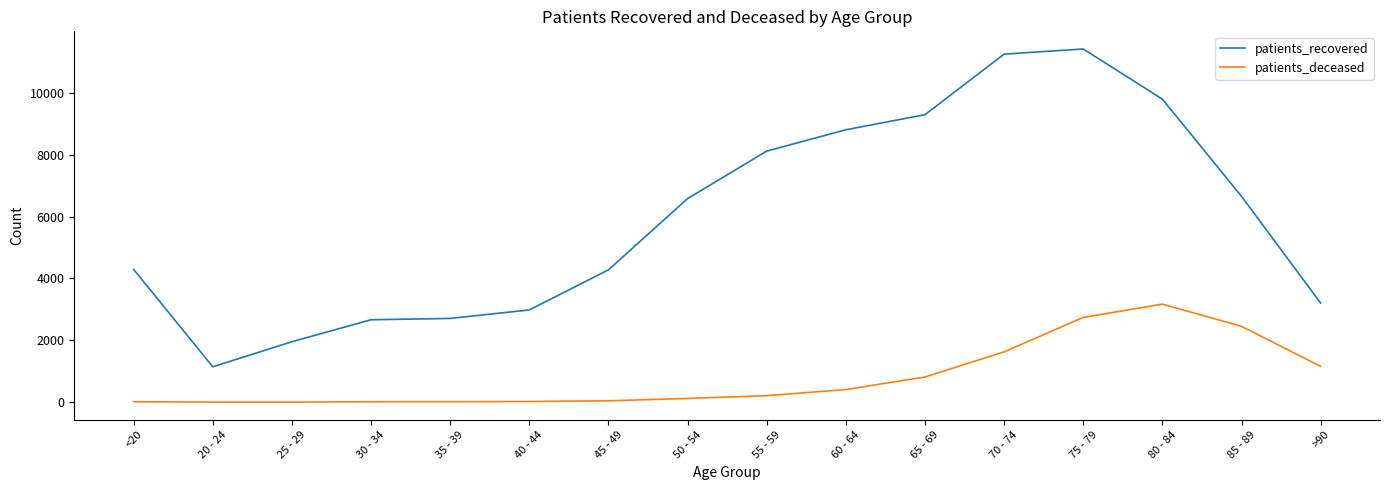

The value of patients_deceased at 85 - 89 is 589. True or false?

False